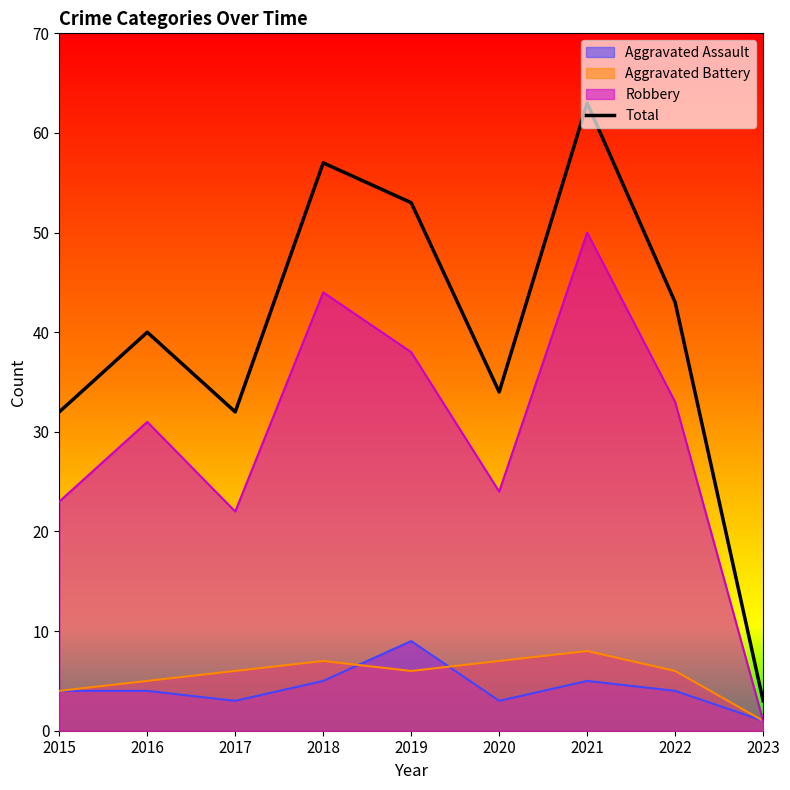

What is the sum of all values?

357